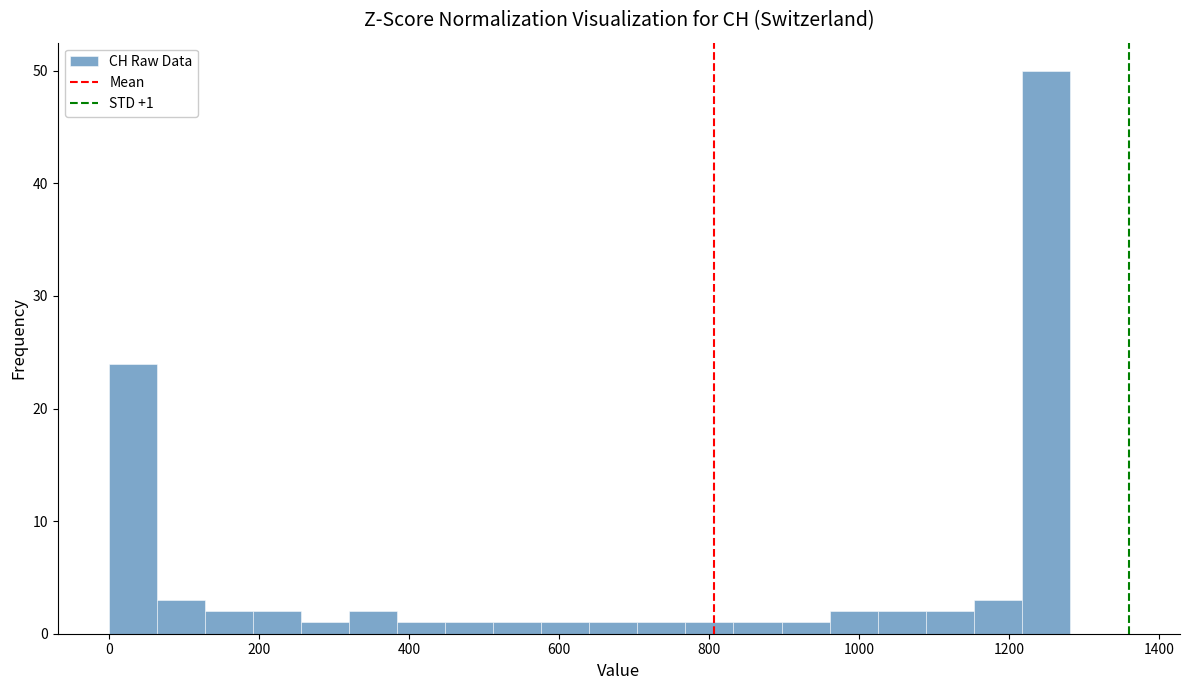

Read against the x-axis, roughly where is the centre of the tallest bar?

1240